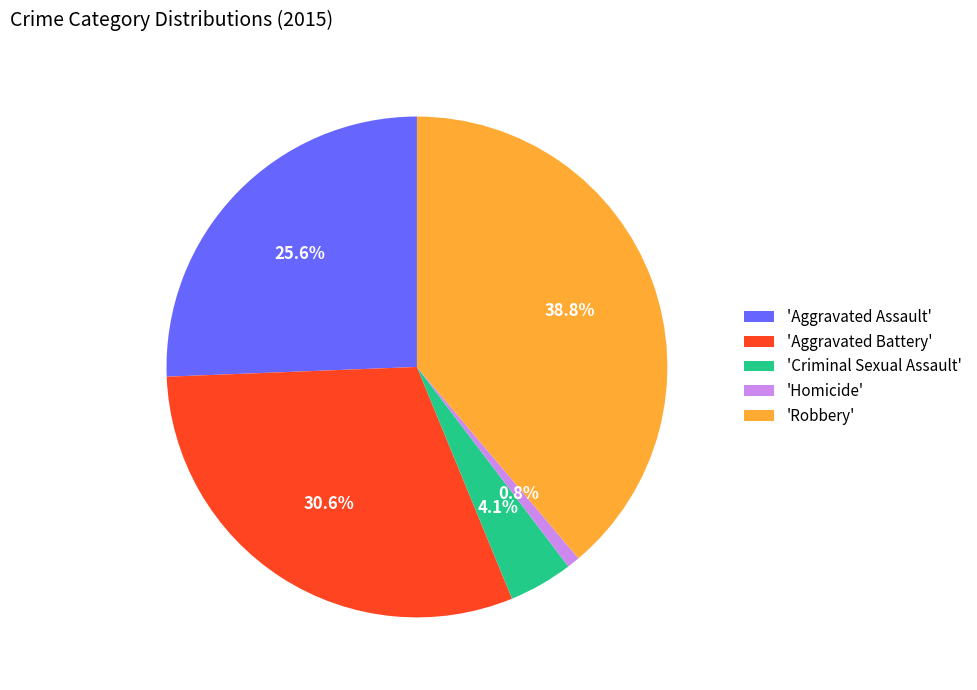

How much of the chart is everything except 'Aggravated Assault'?

74.4%